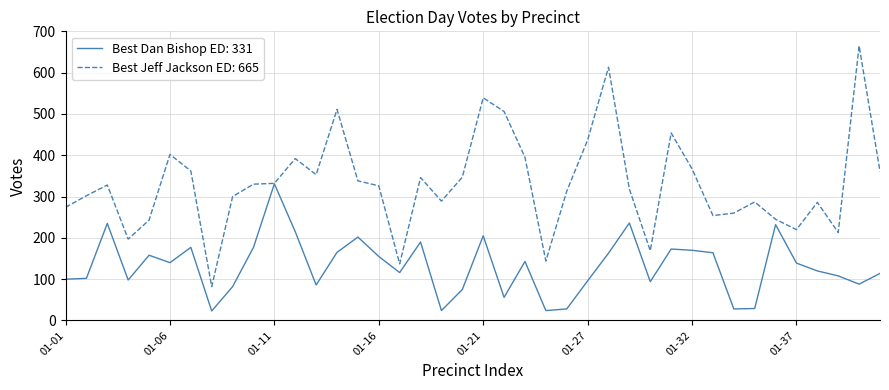

How many distinct data groups are displayed?

2